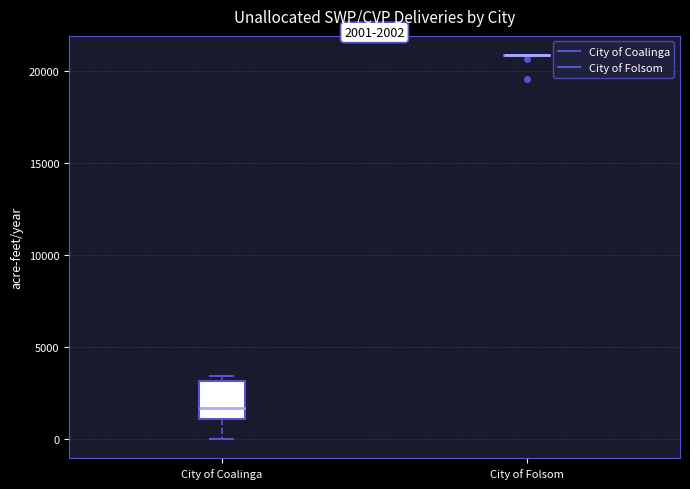

Comparing the boxes themselves (not the whiskers), which one is the tallest?

City of Coalinga